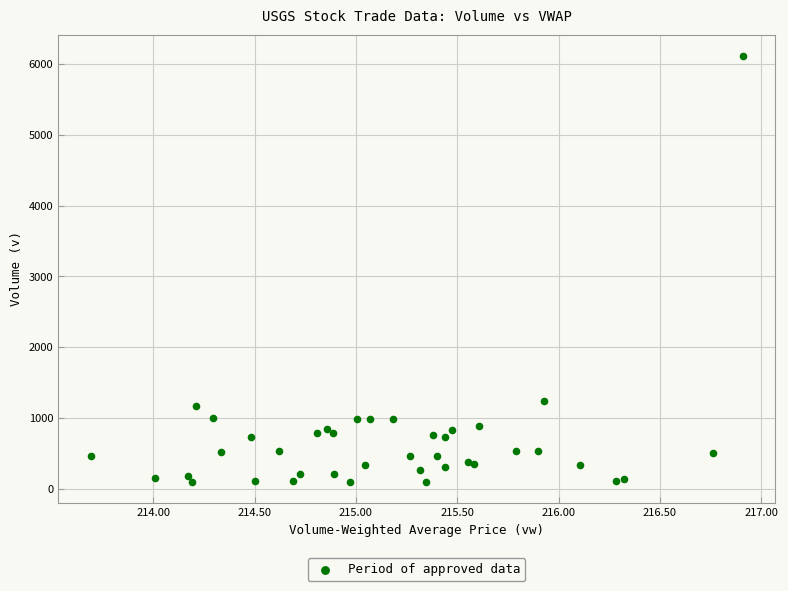

What Y value in the scatter plot is closest to 3107?

1238